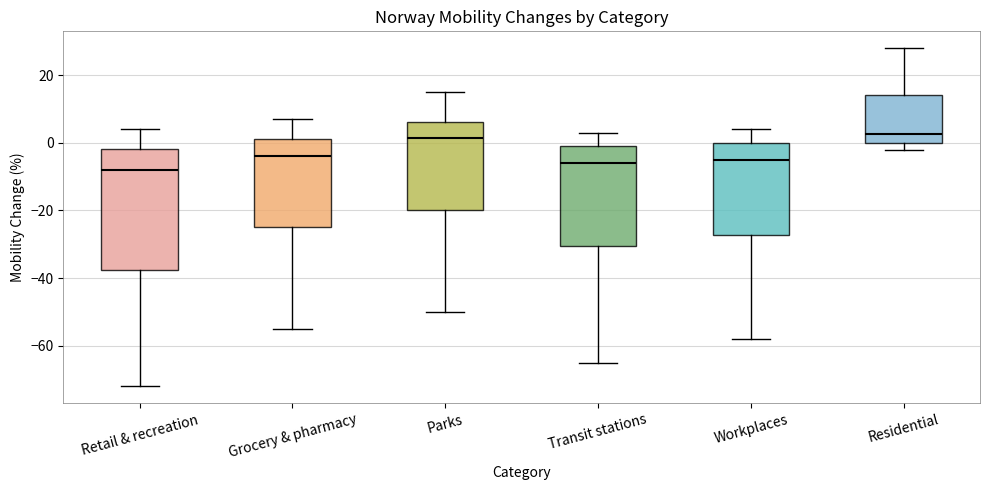

Comparing the boxes themselves (not the whiskers), which one is the tallest?

Retail & recreation